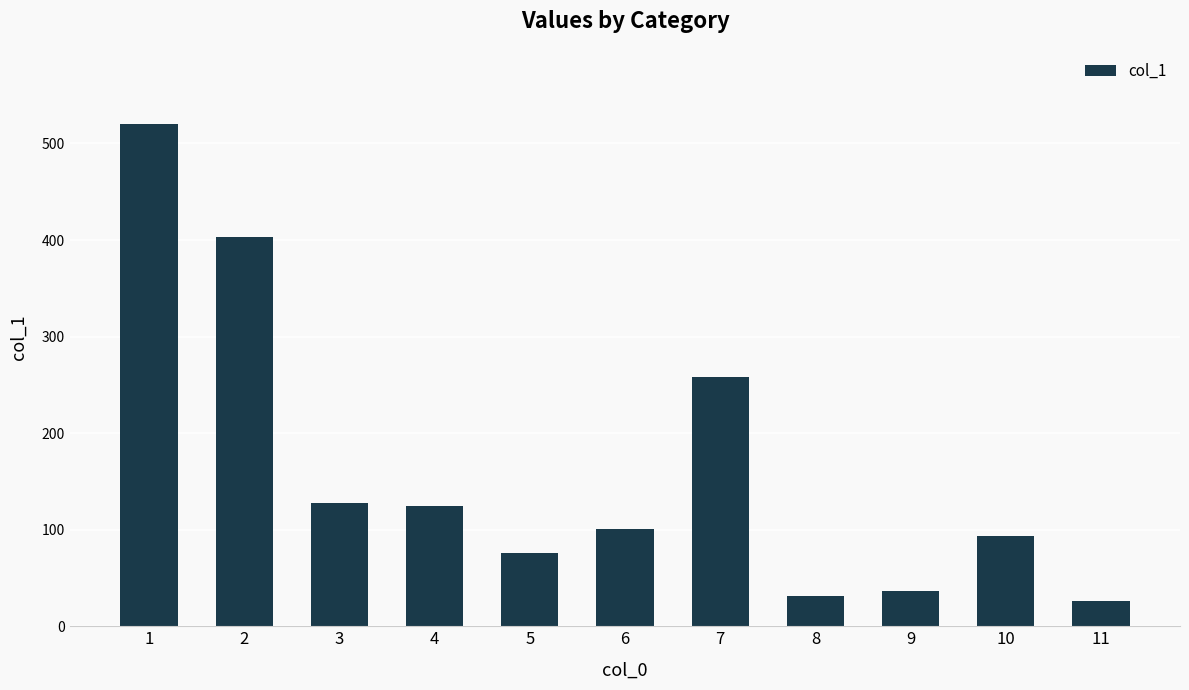

Reading left to right, what are all the values shown in this chart?

1=520	2=403	3=128	4=125	5=76	6=101	7=258	8=31	9=37	10=93	11=26